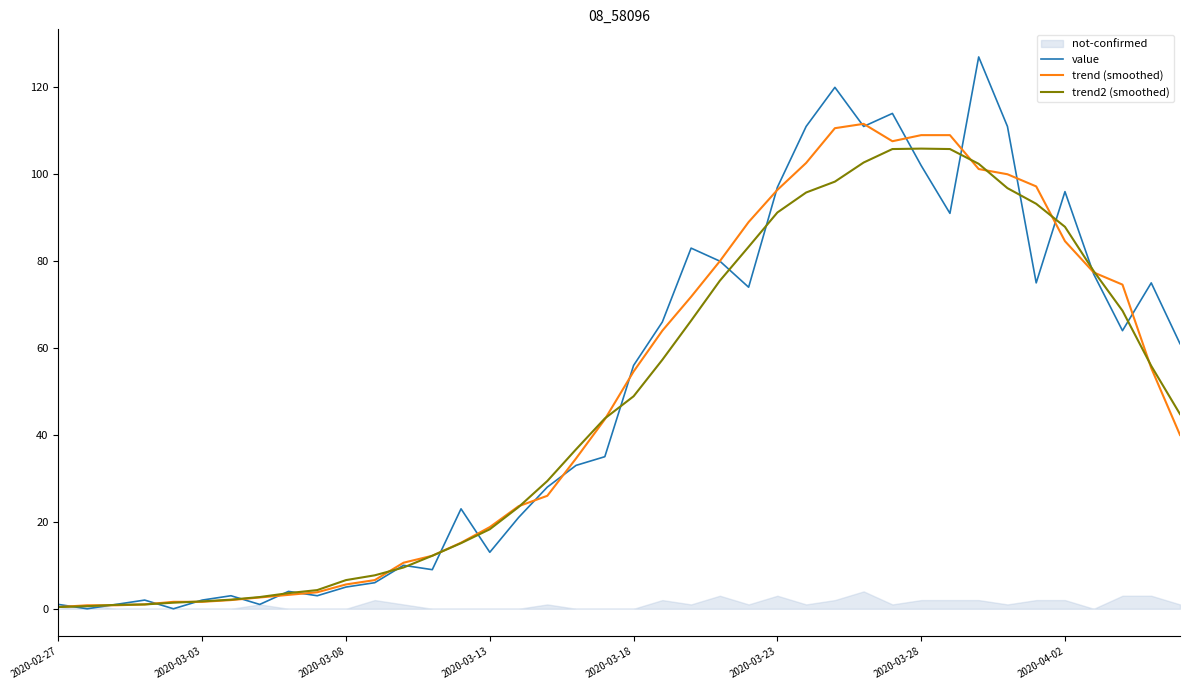

Reading right to left, transcribe all the data shown in this chart.

value: 61.0	75.0	64.0	77.0	96.0	75.0	111.0	127.0	91.0	102.0	114.0	111.0	120.0	111.0	97.0	74.0	80.0	83.0	66.0	56.0	35.0	33.0	28.0	21.0	13.0	23.0	9.0	10.0	6.0	5.0	3.0	4.0	1.0	3.0	2.0	0.0	2.0	1.0	0.0	1.0
trend (smoothed): 40.0	55.4	74.6	77.4	84.6	97.2	100.0	101.2	109.0	109.0	107.6	111.6	110.6	102.6	96.4	89.0	80.0	71.8	64.0	54.6	43.6	34.6	26.0	23.6	18.8	15.2	12.2	10.6	6.6	5.6	3.8	3.2	2.6	2.0	1.6	1.6	1.0	0.8	0.8	0.4
trend2 (smoothed): 44.8	55.9	68.6	77.7	87.9	93.2	96.8	102.4	105.8	105.9	105.8	102.7	98.3	95.8	91.2	83.3	75.5	66.3	57.3	48.9	43.8	36.7	29.4	23.4	18.3	15.1	12.2	9.5	7.7	6.6	4.3	3.6	2.7	2.1	1.7	1.4	1.0	0.9	0.6	0.4